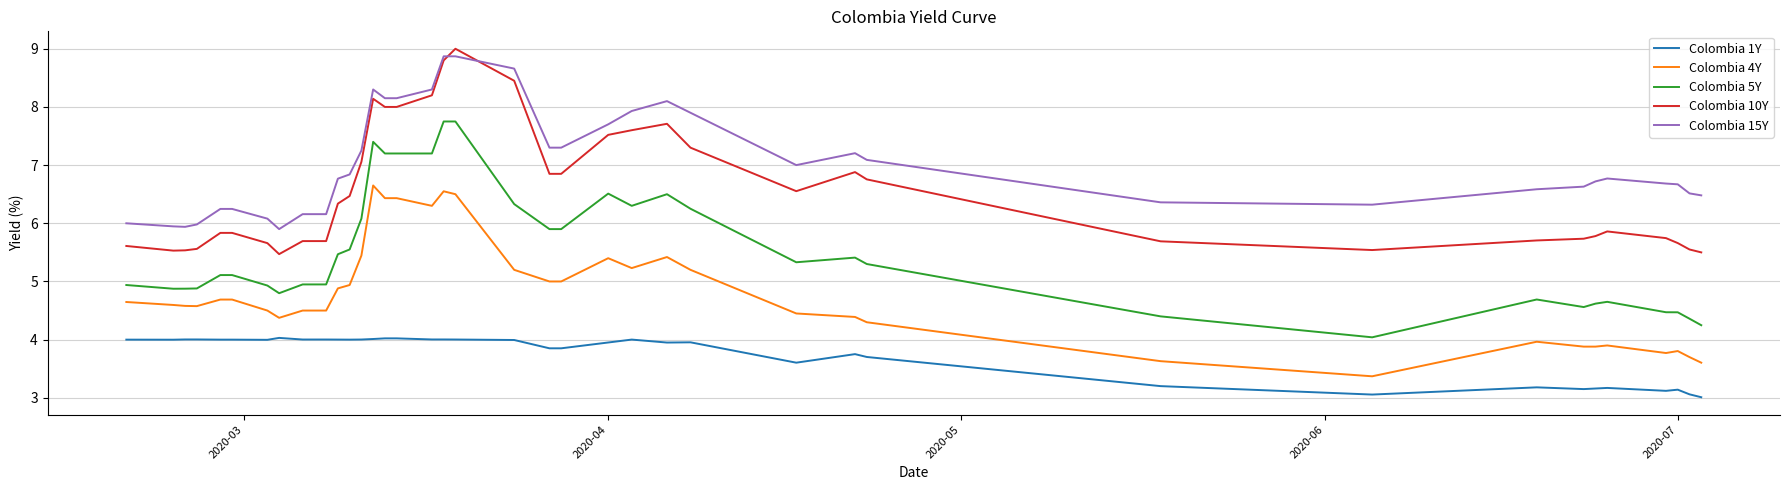

True or false: Colombia 15Y and Colombia 4Y cross at least once.

False